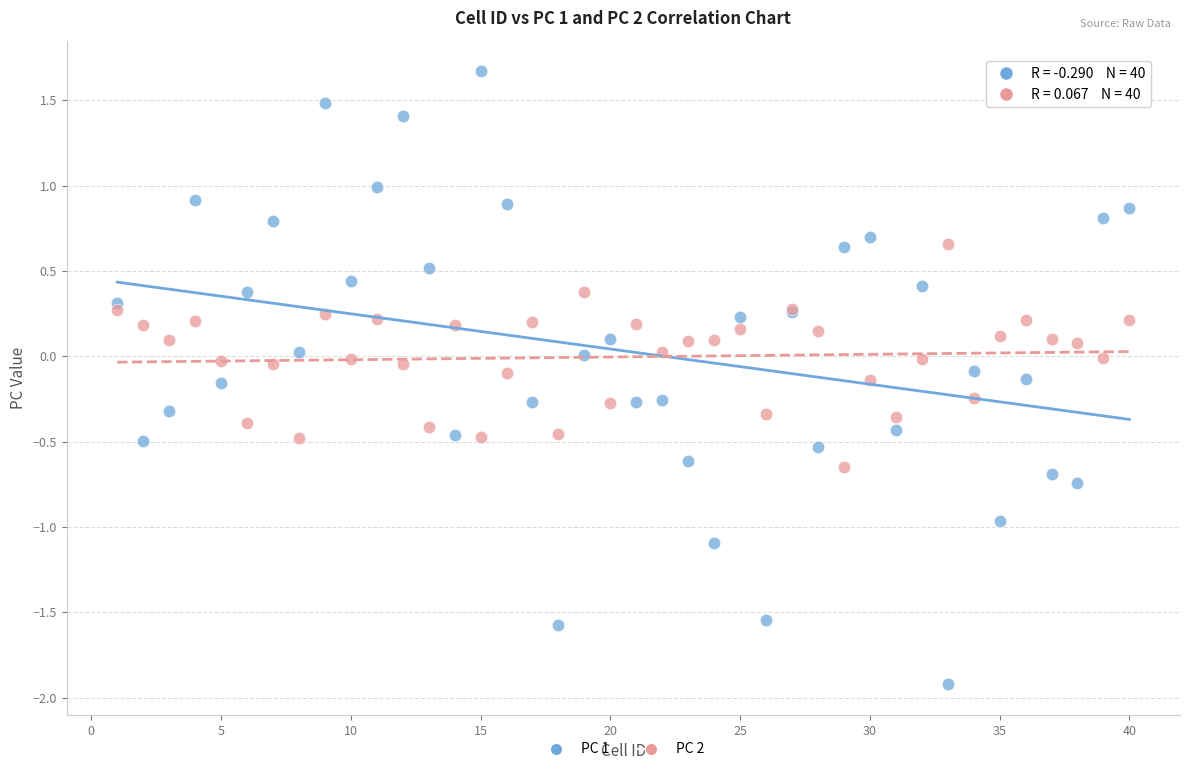

Which series contains the lowest Y value?

PC 1